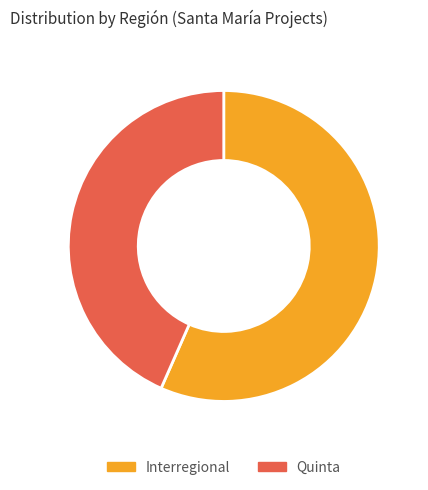

Rank the categories by value from highest to lowest.

Interregional, Quinta